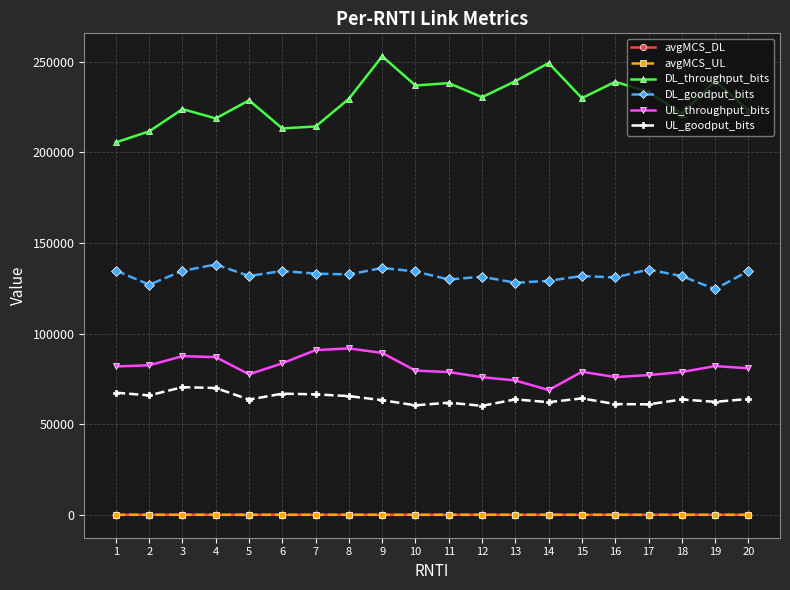

At how many categories does at least one series exceed 241298?

2